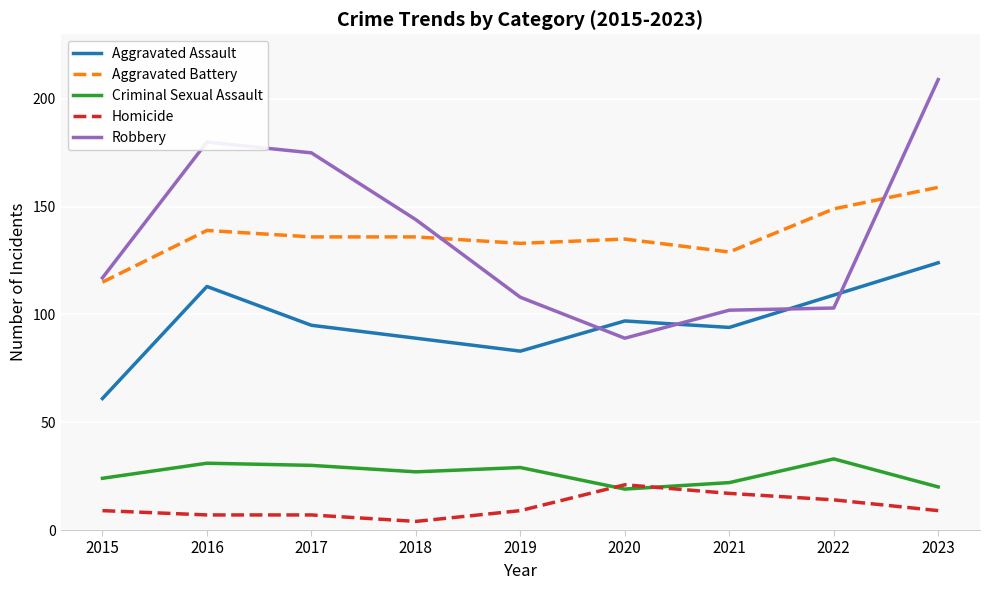

Reading left to right, list all the values displayed in this chart.

Aggravated Assault: 2015=61	2016=113	2017=95	2018=89	2019=83	2020=97	2021=94	2022=109	2023=124
Aggravated Battery: 2015=115	2016=139	2017=136	2018=136	2019=133	2020=135	2021=129	2022=149	2023=159
Criminal Sexual Assault: 2015=24	2016=31	2017=30	2018=27	2019=29	2020=19	2021=22	2022=33	2023=20
Homicide: 2015=9	2016=7	2017=7	2018=4	2019=9	2020=21	2021=17	2022=14	2023=9
Robbery: 2015=117	2016=180	2017=175	2018=144	2019=108	2020=89	2021=102	2022=103	2023=209